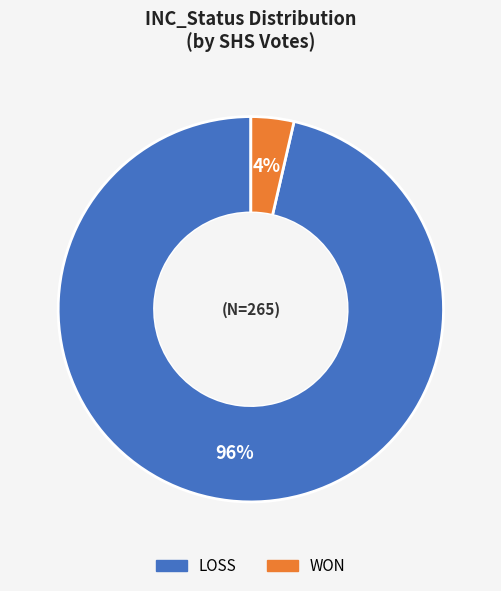

Which slice is the smallest?

WON